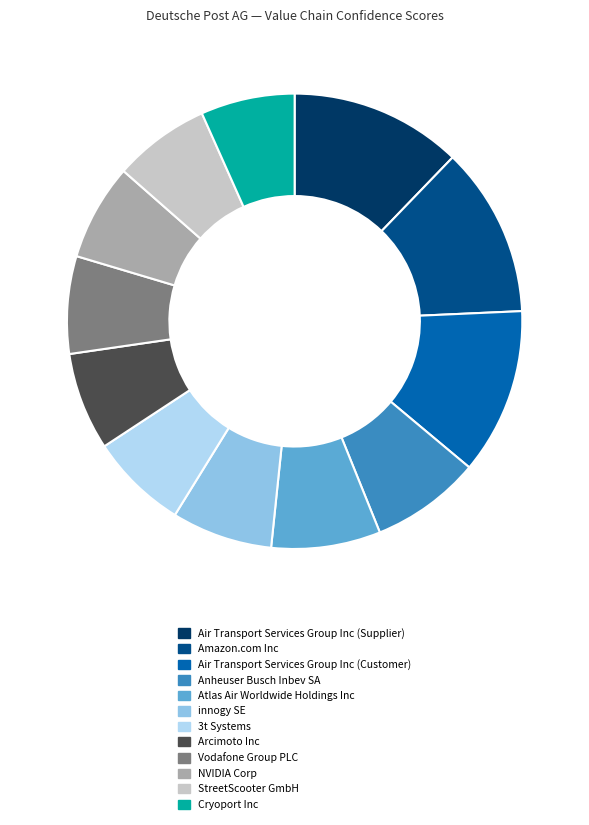

Is the sum of Anheuser Busch Inbev SA and Atlas Air Worldwide Holdings Inc greater than half?

No